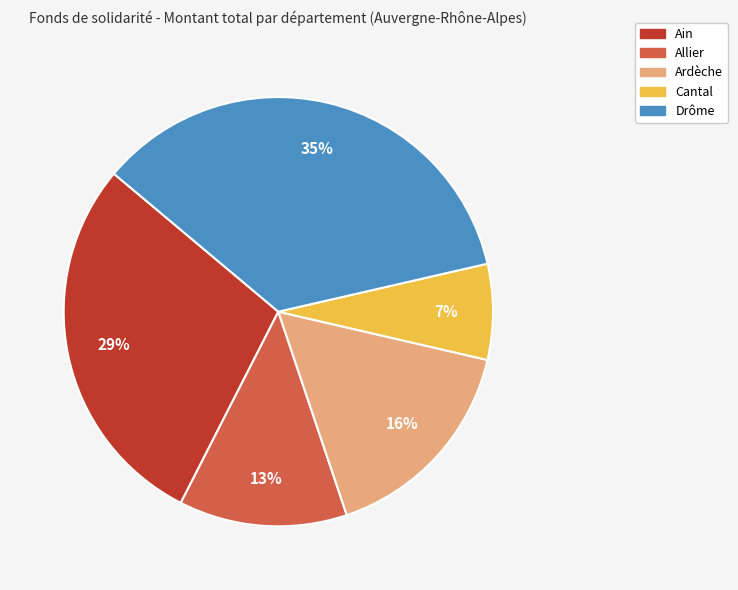

Does any single category account for the majority?

No